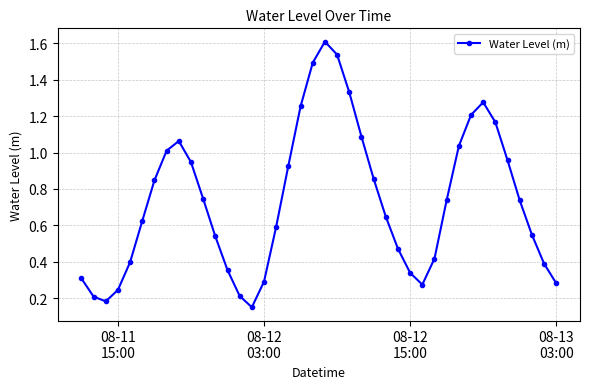

What is the greatest value displayed?

1.6